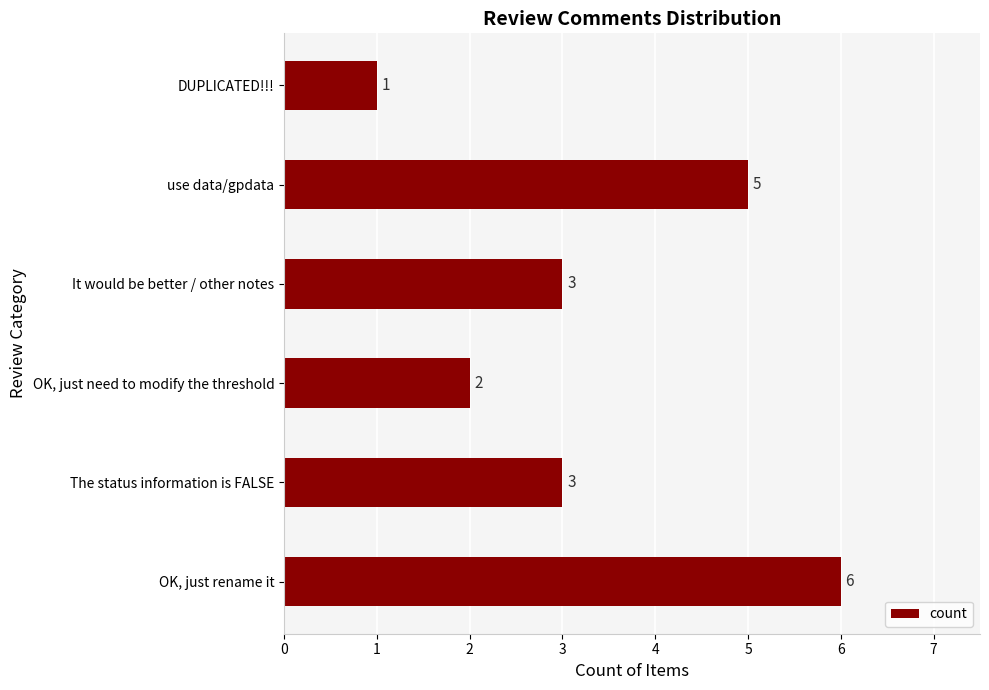

Reading top to bottom, list all the values displayed in this chart.

DUPLICATED!!!=1	use data/gpdata=5	It would be better / other notes=3	OK, just need to modify the threshold=2	The status information is FALSE=3	OK, just rename it=6